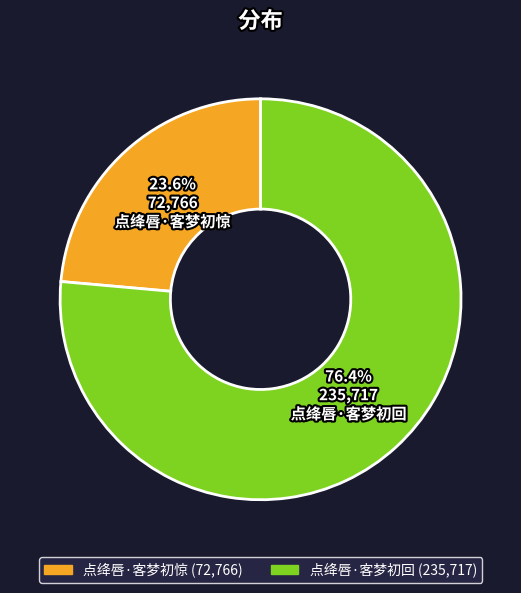

Count the number of slices in the pie.

2